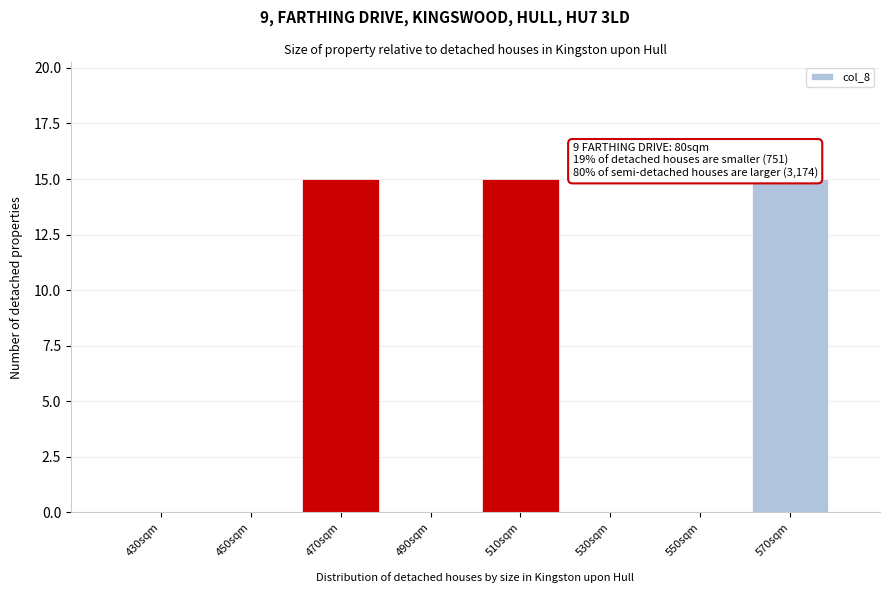

Reading right to left, what are all the values shown in this chart?

570sqm=15	550sqm=0	530sqm=0	510sqm=15	490sqm=0	470sqm=15	450sqm=0	430sqm=0